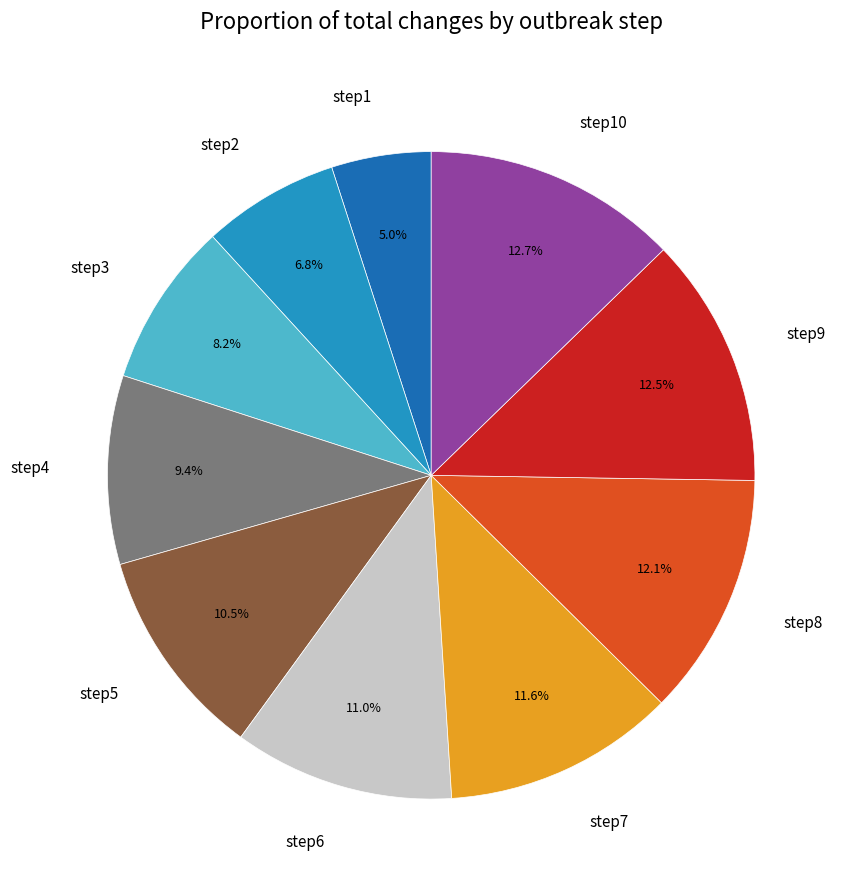

To the nearest percent, what is the difference between the largest and smallest slice percentages?

8%